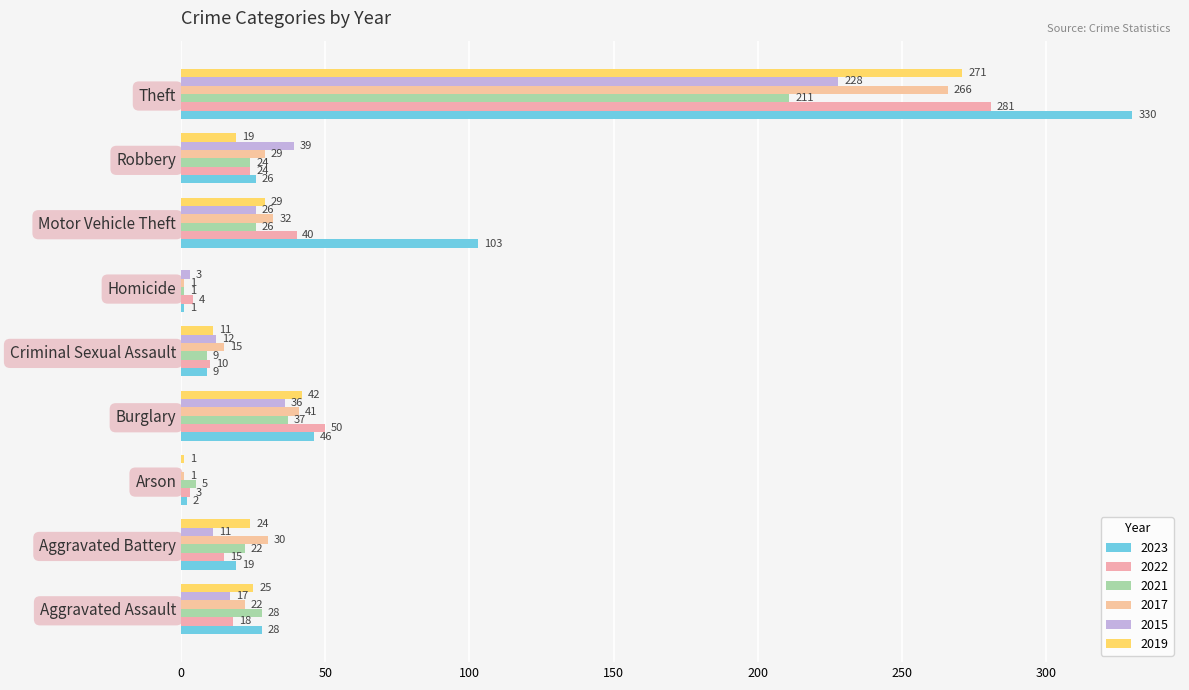

Which series changed the most between Burglary and Motor Vehicle Theft?

2023